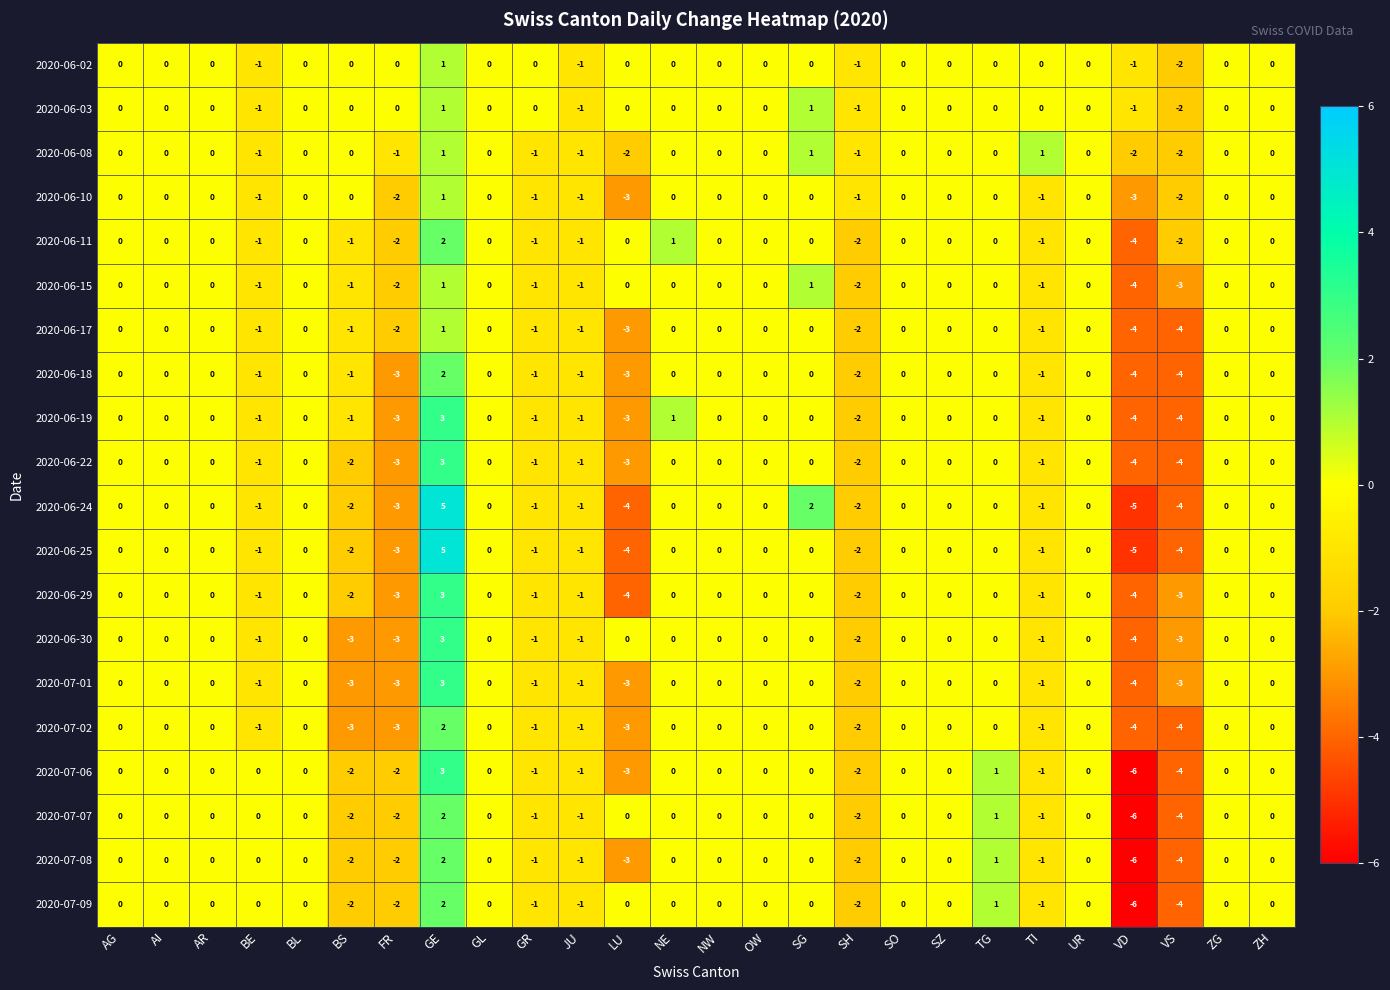

Count the 2020-07-08 values in the range -1 to 0.

18